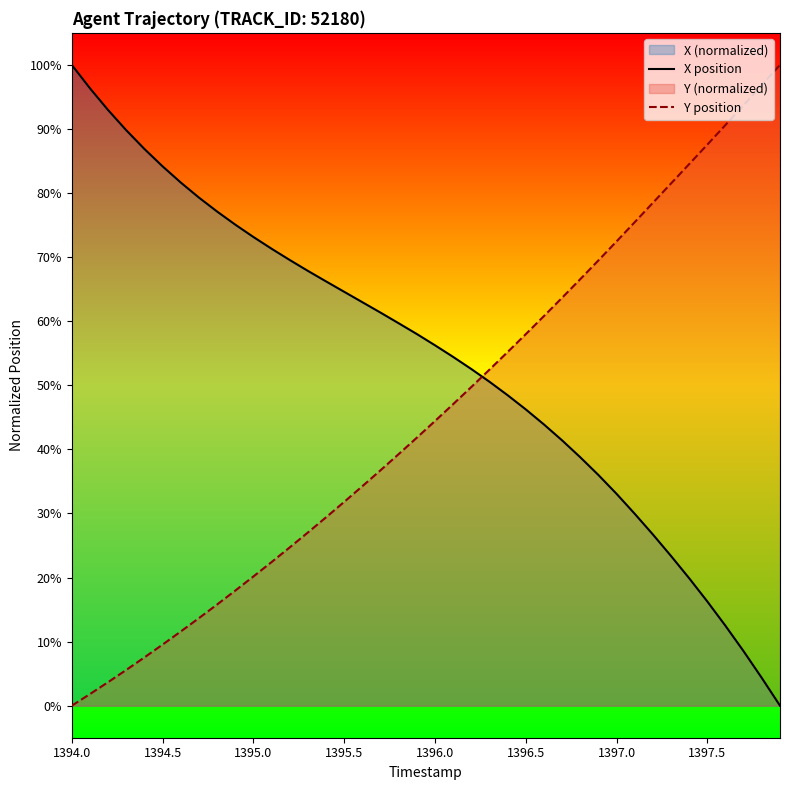

What is the spread (max minus min) of values at 1394.0?

100.0